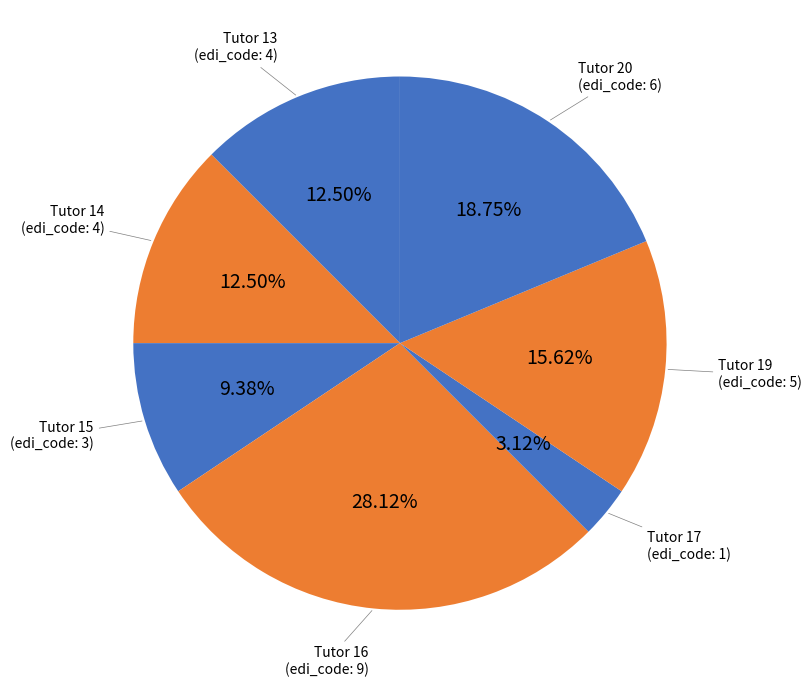

Is the sum of Tutor 19 (edi_code: 5) and Tutor 13 (edi_code: 4) greater than half?

No